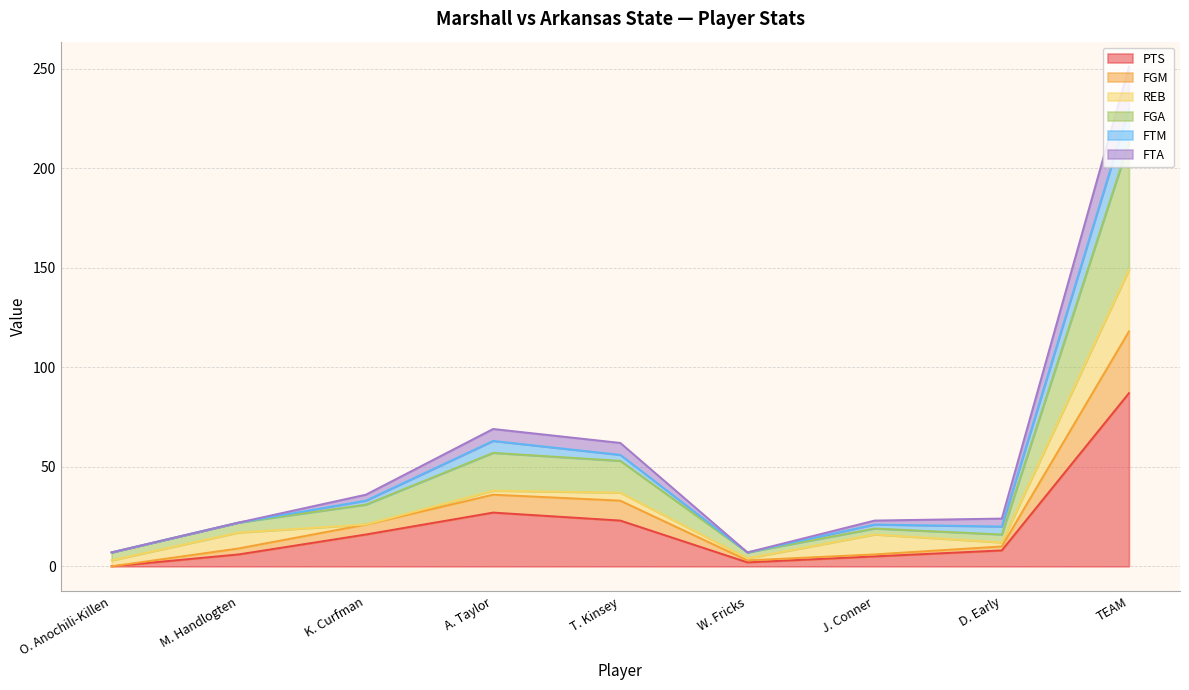

Rank the categories by PTS value from highest to lowest.

TEAM, A. Taylor, T. Kinsey, K. Curfman, D. Early, M. Handlogten, J. Conner, W. Fricks, O. Anochili-Killen